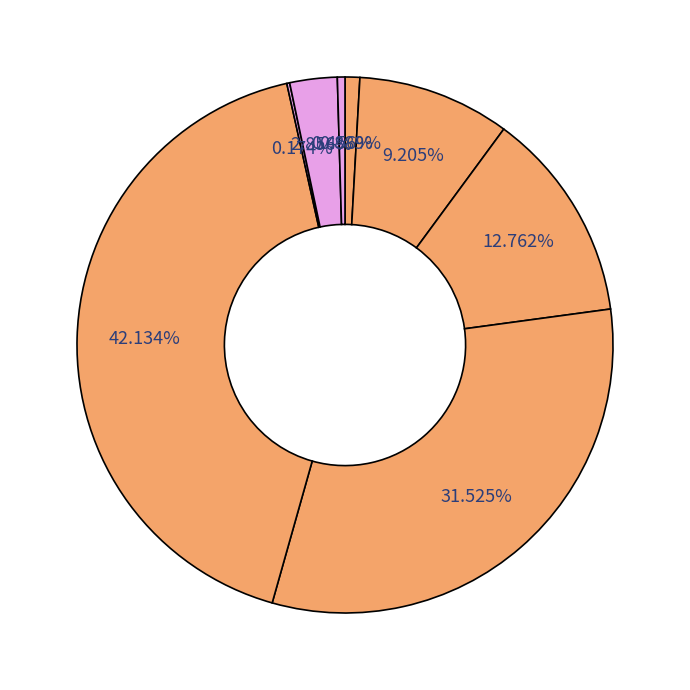

To the nearest percent, what is the difference between the largest and smallest slice percentages?

42%